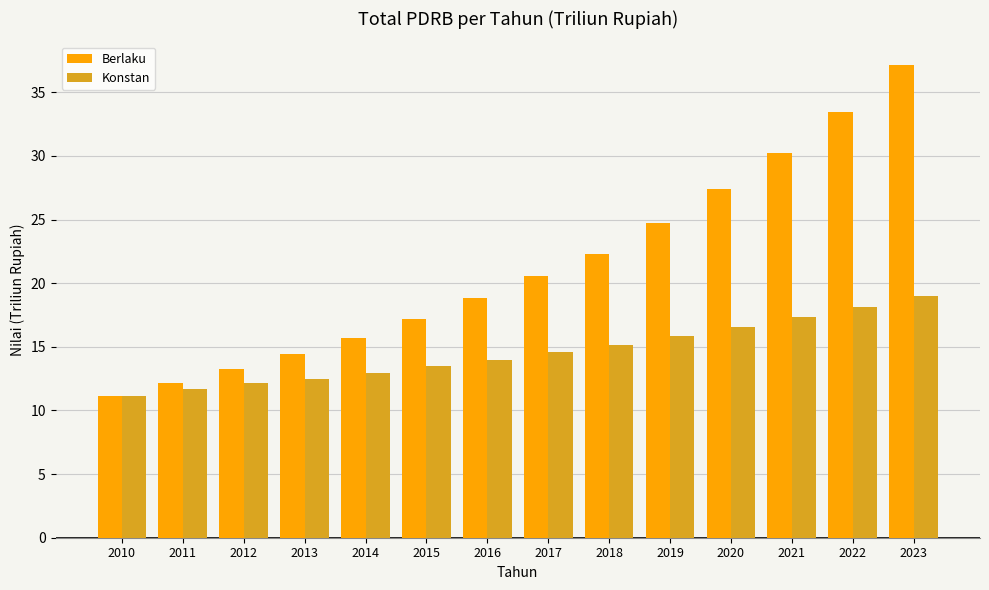

At which label does Berlaku reach its minimum?

2010